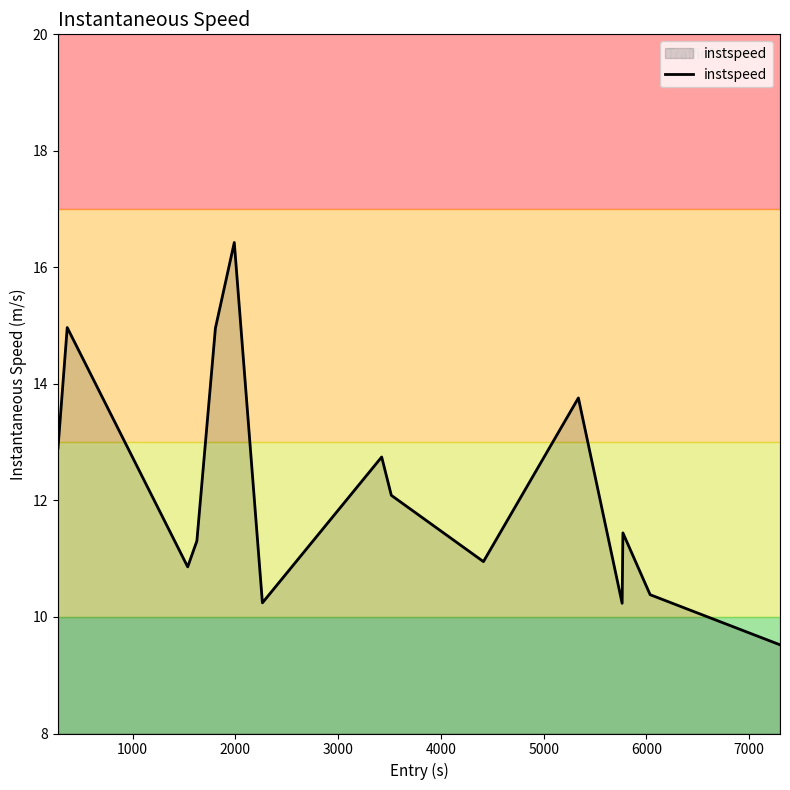

Reading left to right, transcribe all the data shown in this chart.

12.9	15.0	10.9	11.3	15.0	16.4	10.2	12.7	12.1	11.0	13.8	10.2	11.4	10.4	9.5